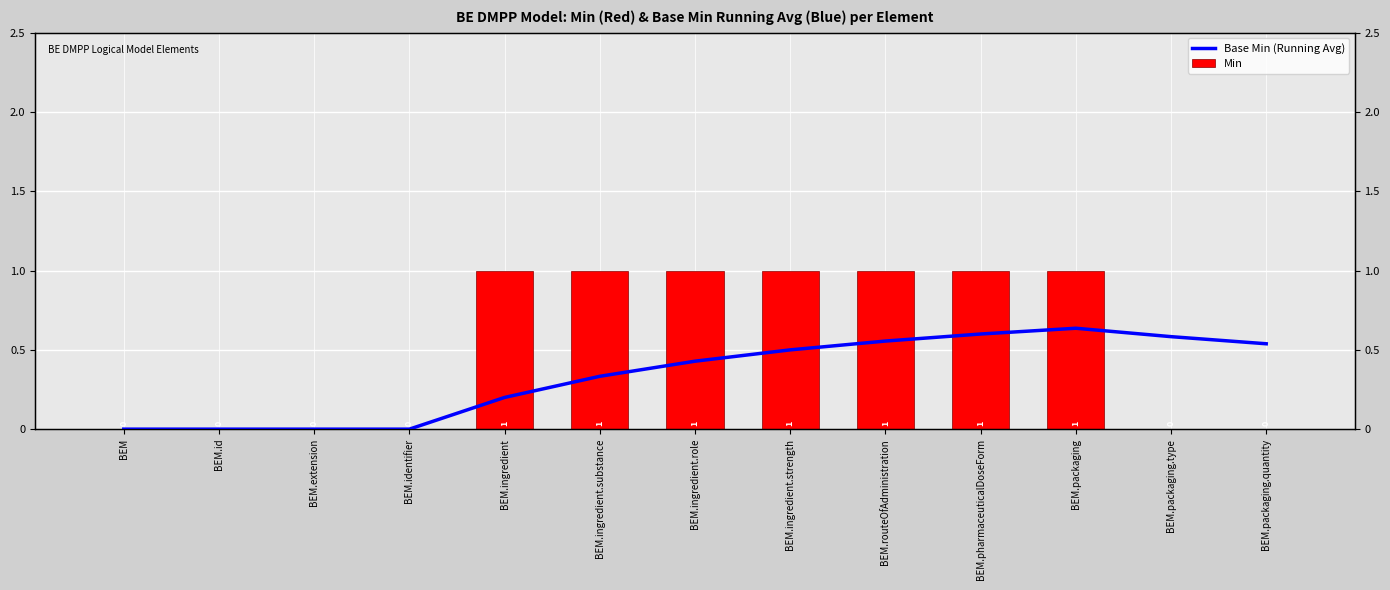

How many values in Base Min (Running Avg) are above zero?

9